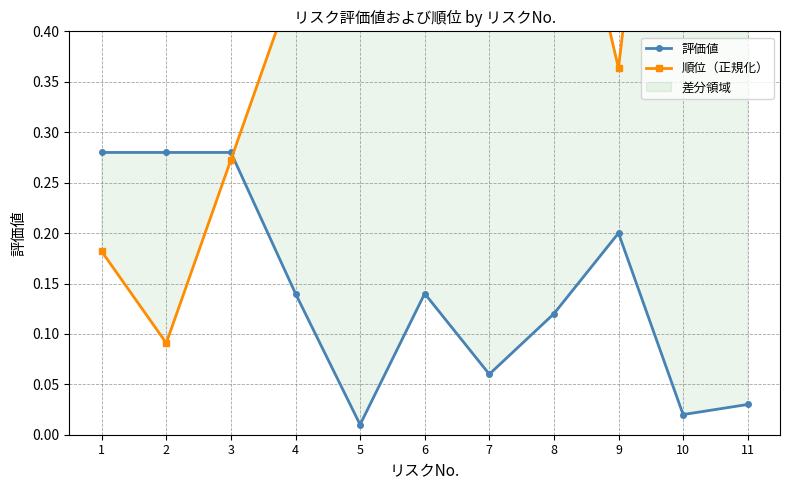

Reading left to right, list all the values displayed in this chart.

評価値: 1=0.3	2=0.3	3=0.3	4=0.1	5=0.0	6=0.1	7=0.1	8=0.1	9=0.2	10=0.0	11=0.0
順位（正規化）: 1=0.2	2=0.1	3=0.3	4=0.5	5=1.0	6=0.5	7=0.7	8=0.6	9=0.4	10=0.9	11=0.8